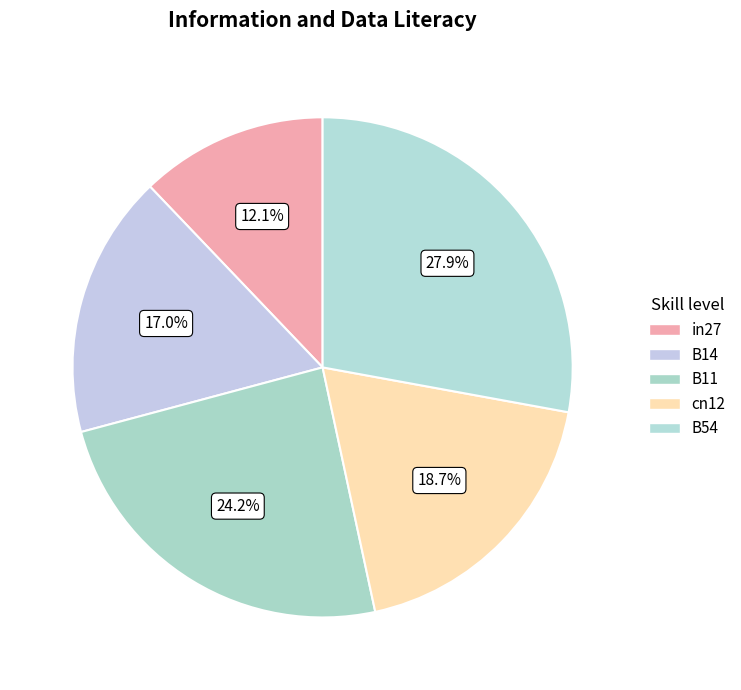

Does any single category account for the majority?

No